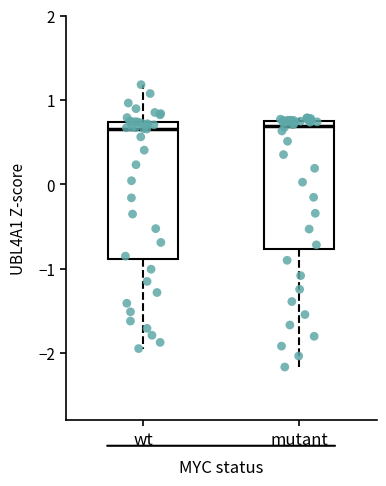

Reading left to right, read every box against the y-axis: the position of its median line, the range the box covers, and the ends of its whiskers. The values are not printed on the chart, so give them approximately, as read against the axis.

wt: median 0.7 (just below the box's upper edge), box -0.9 to 0.7, whiskers -1.9 to 1.2
mutant: median 0.7, box -0.8 to 0.8, whiskers -2.2 to 0.8 (just above the box's upper edge)